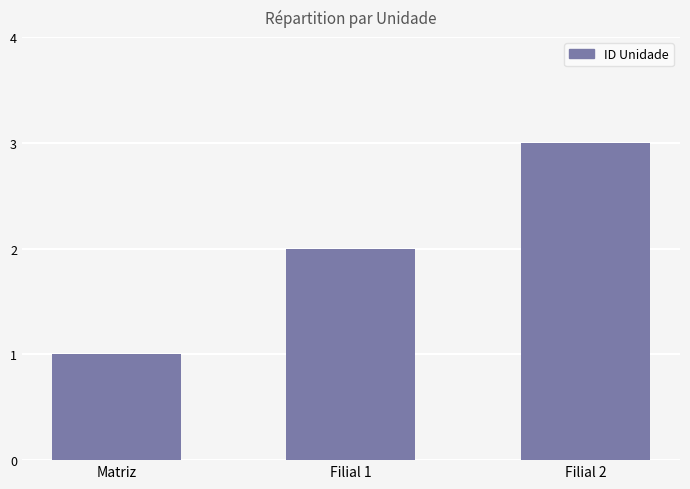

Reading left to right, list all the values displayed in this chart.

1	2	3